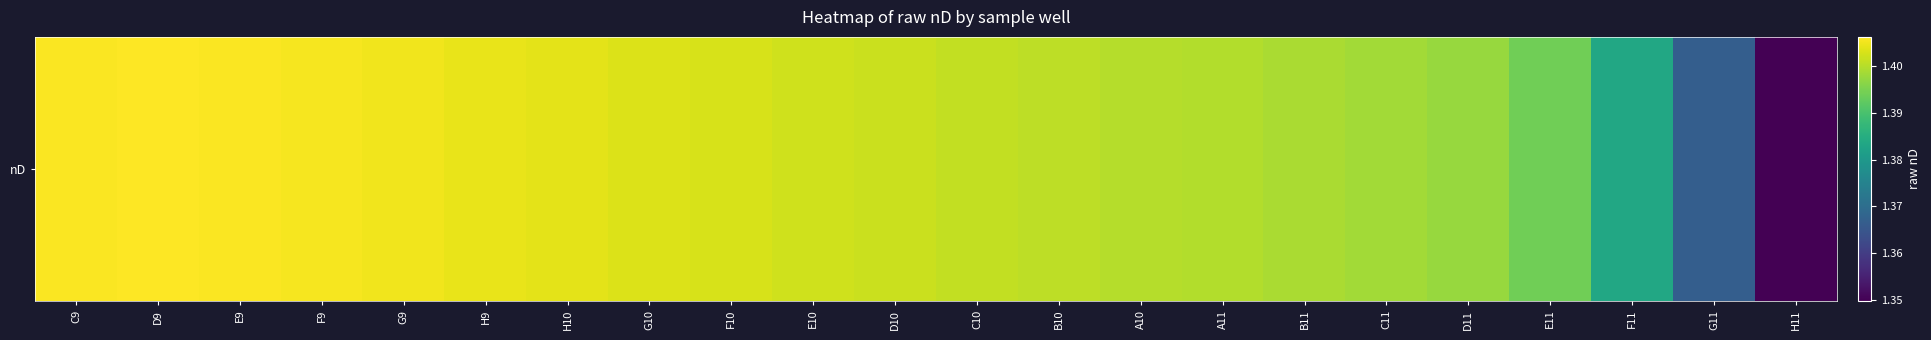

List the labels in order of value, largest first.

D9, C9, E9, F9, G9, H9, H10, G10, F10, E10, D10, C10, B10, A10, A11, B11, C11, D11, E11, F11, G11, H11